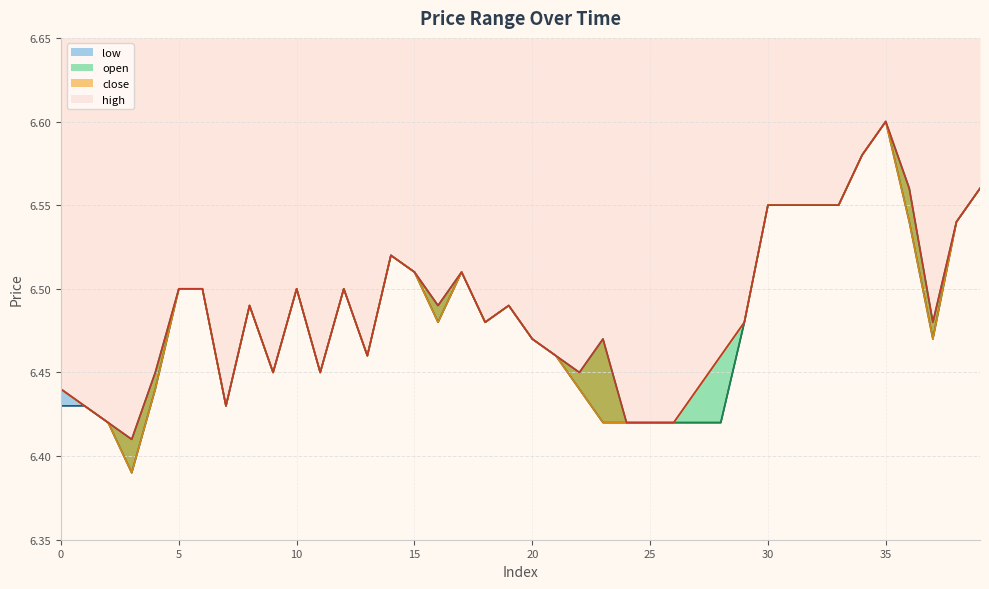

The value of open at 0 is 6.4. True or false?

True